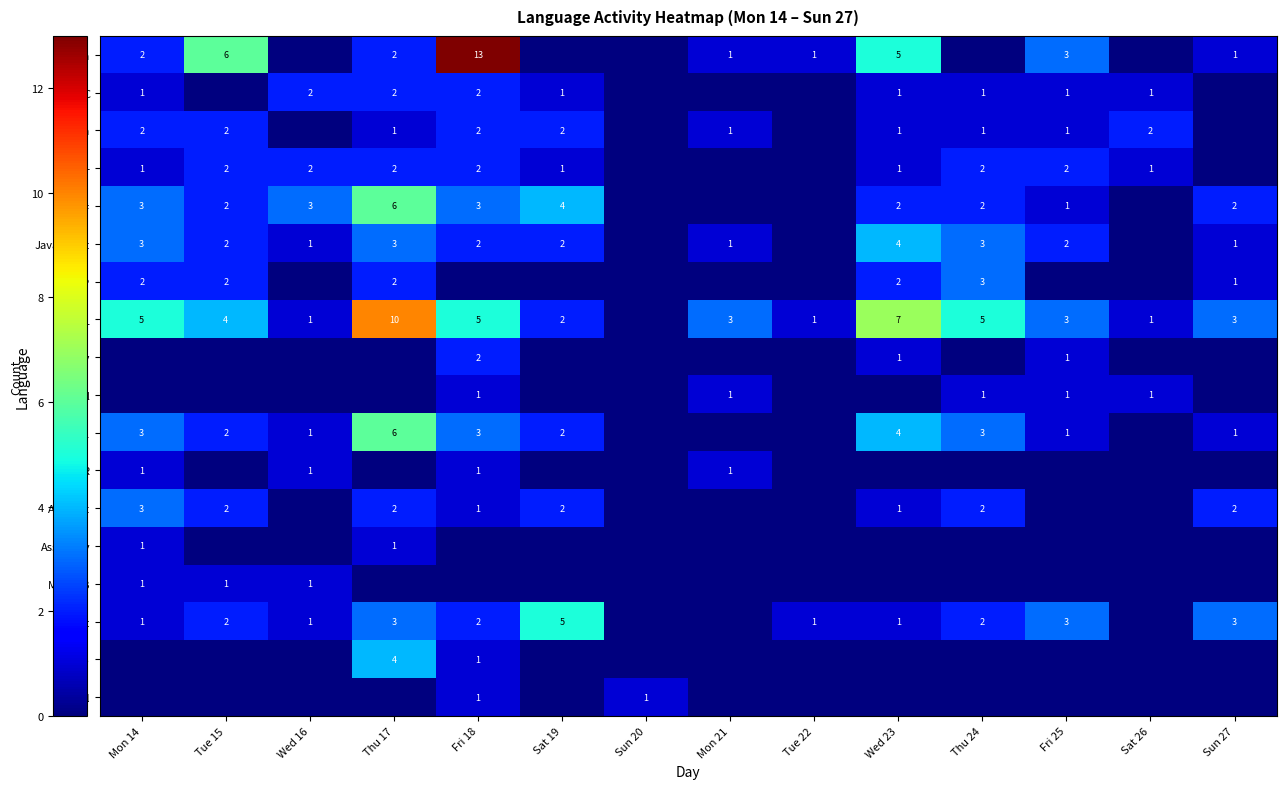

What is the maximum value for C#?

6